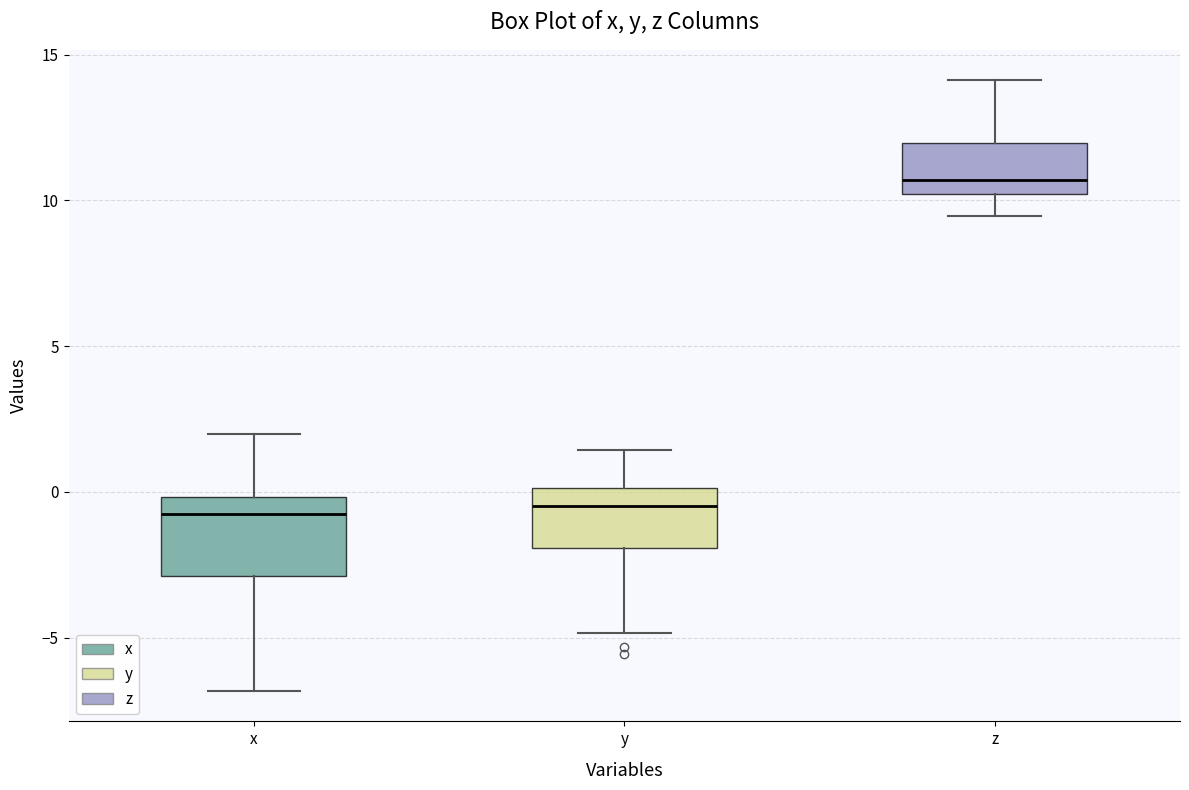

Where is the upper edge of the box for z on the y-axis? The values are not printed on the chart, so give them approximately, as read against the axis.

12.0